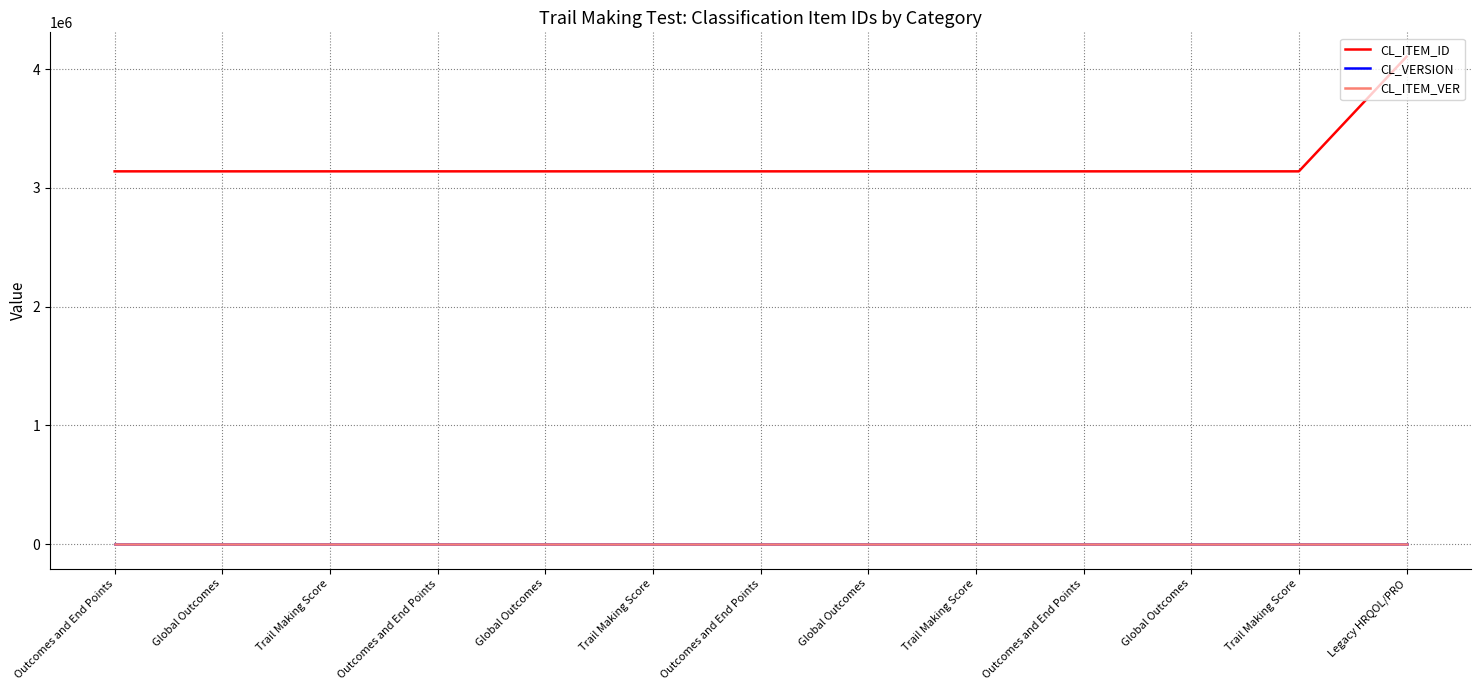

Is this an area chart (filled region under the line)?

No